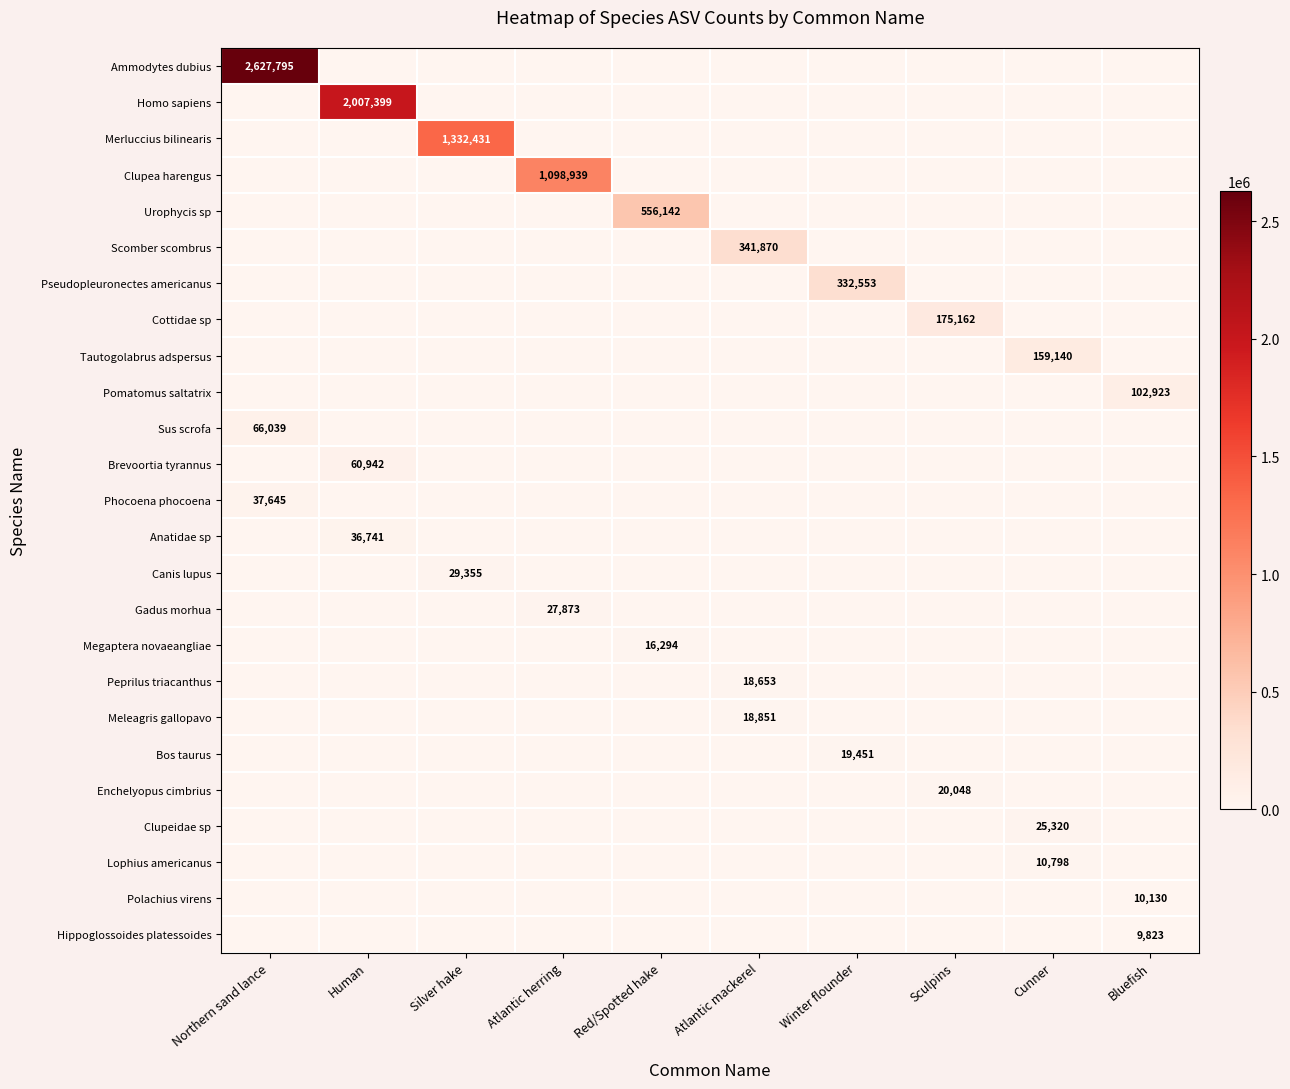

True or false: Pomatomus saltatrix has a value of 140007 at Bluefish.

False